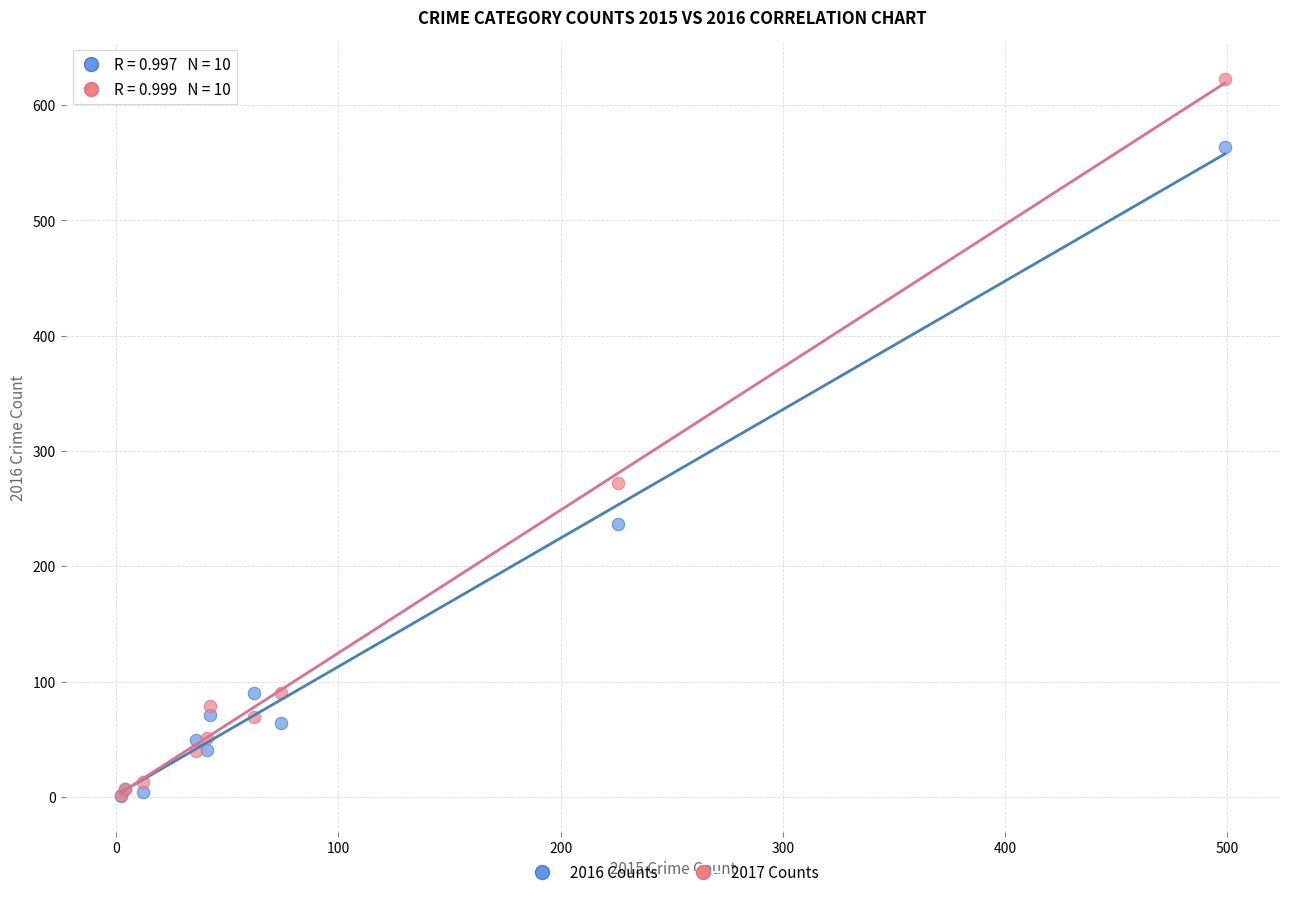

Which series has the largest Y range (max minus min)?

2017 Counts